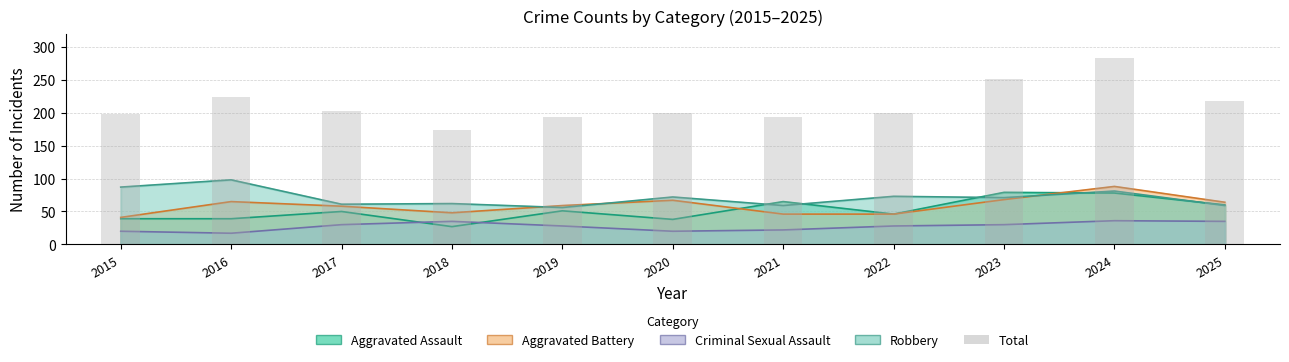

What is the greatest value displayed?

283